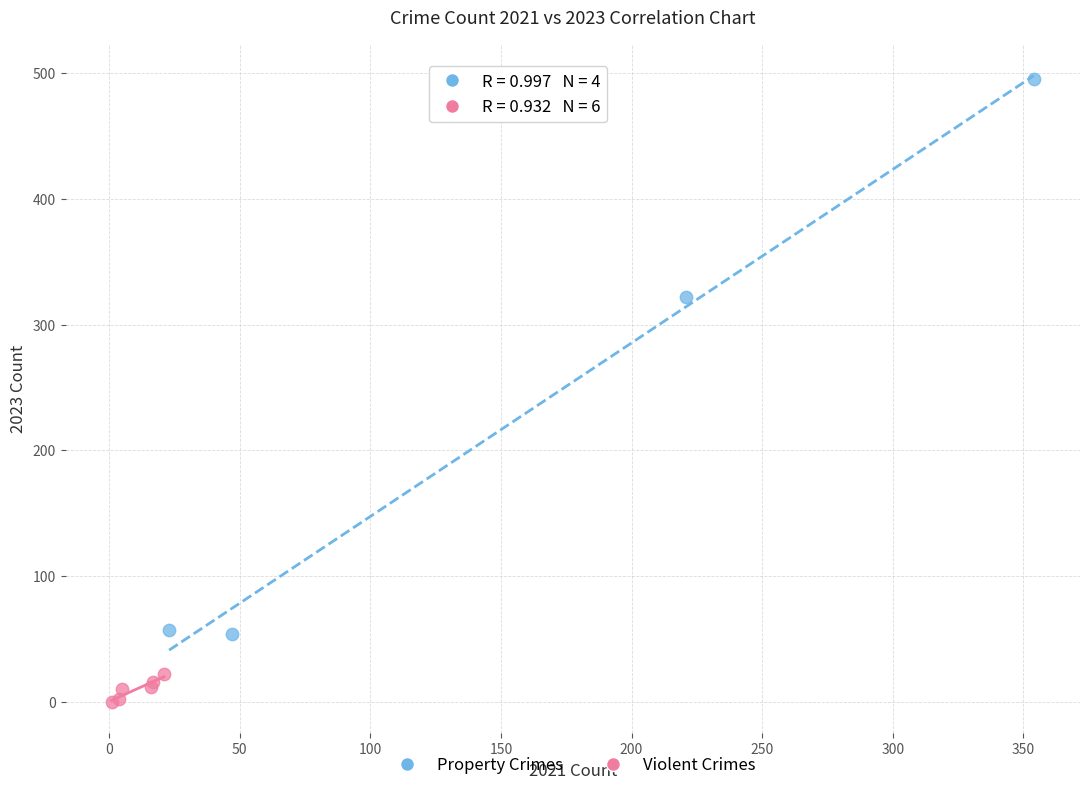

Which series contains the highest Y value?

Property Crimes